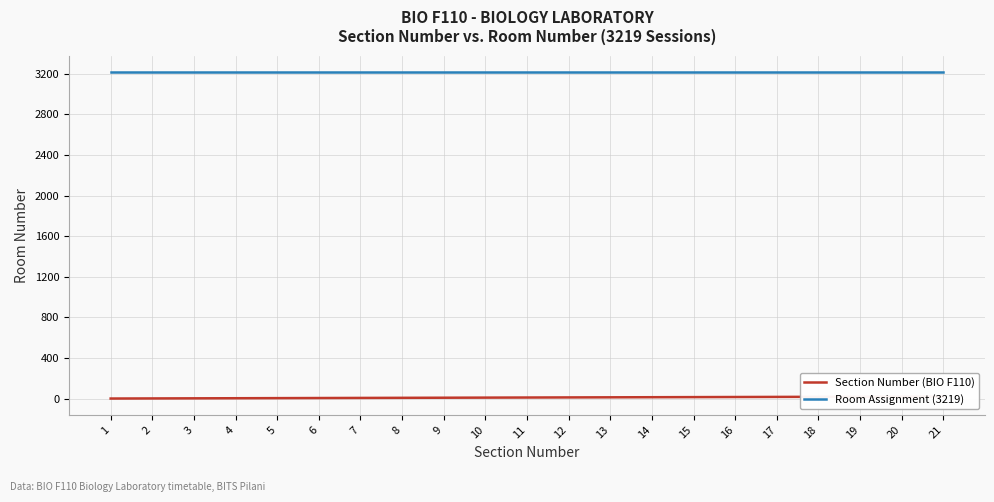

The value of Section Number (BIO F110) at 17 is 17. True or false?

True